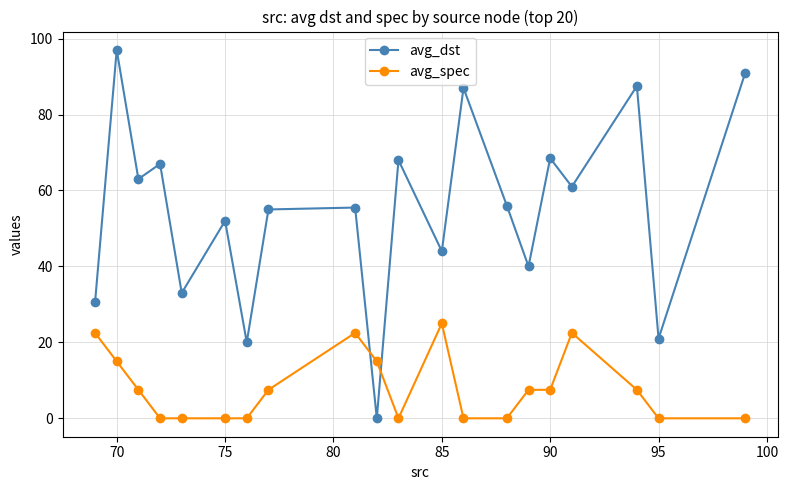

List the series in order of their overall mean, lowest first.

avg_spec, avg_dst